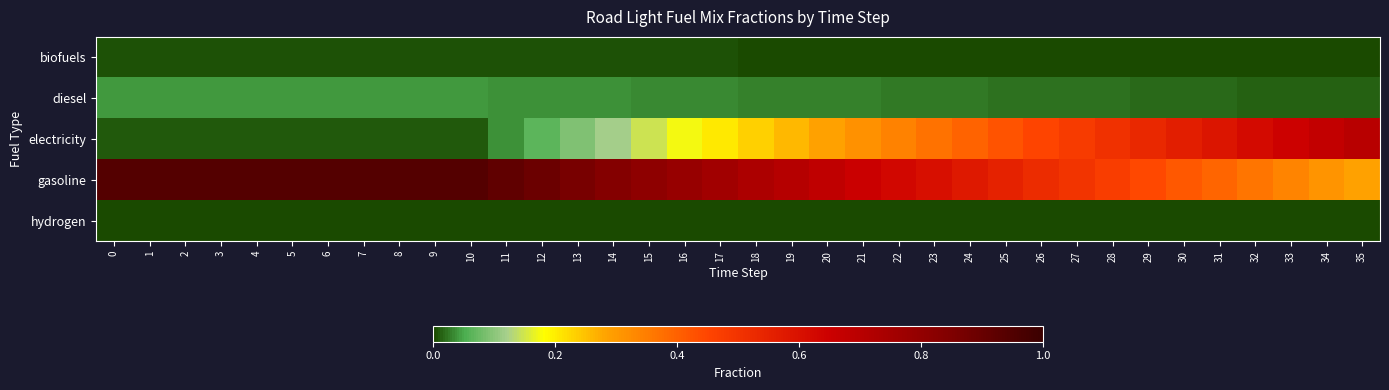

At how many categories does at least one series exceed 0?

36